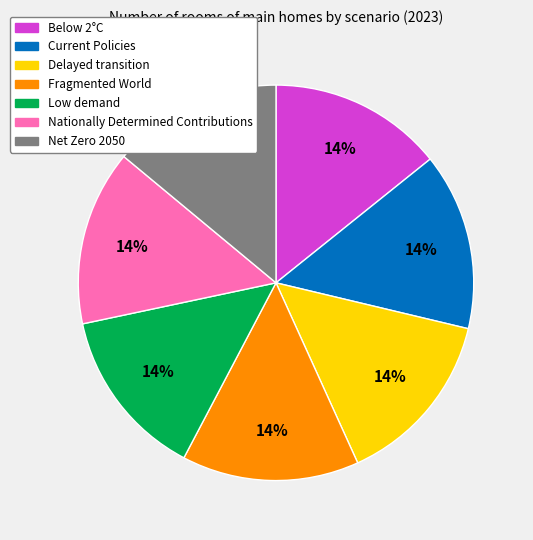

To the nearest percent, what is the average slice percentage?

14%